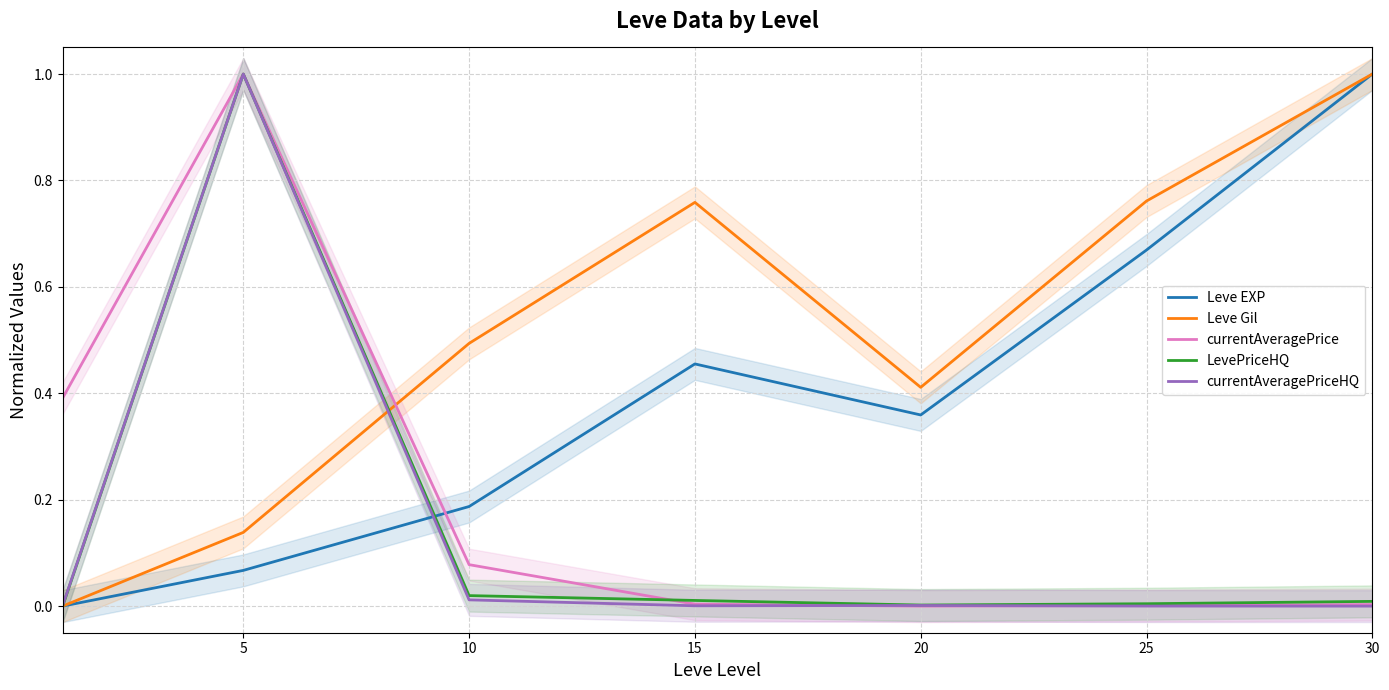

What is the highest value of the Leve Gil series?

1.0